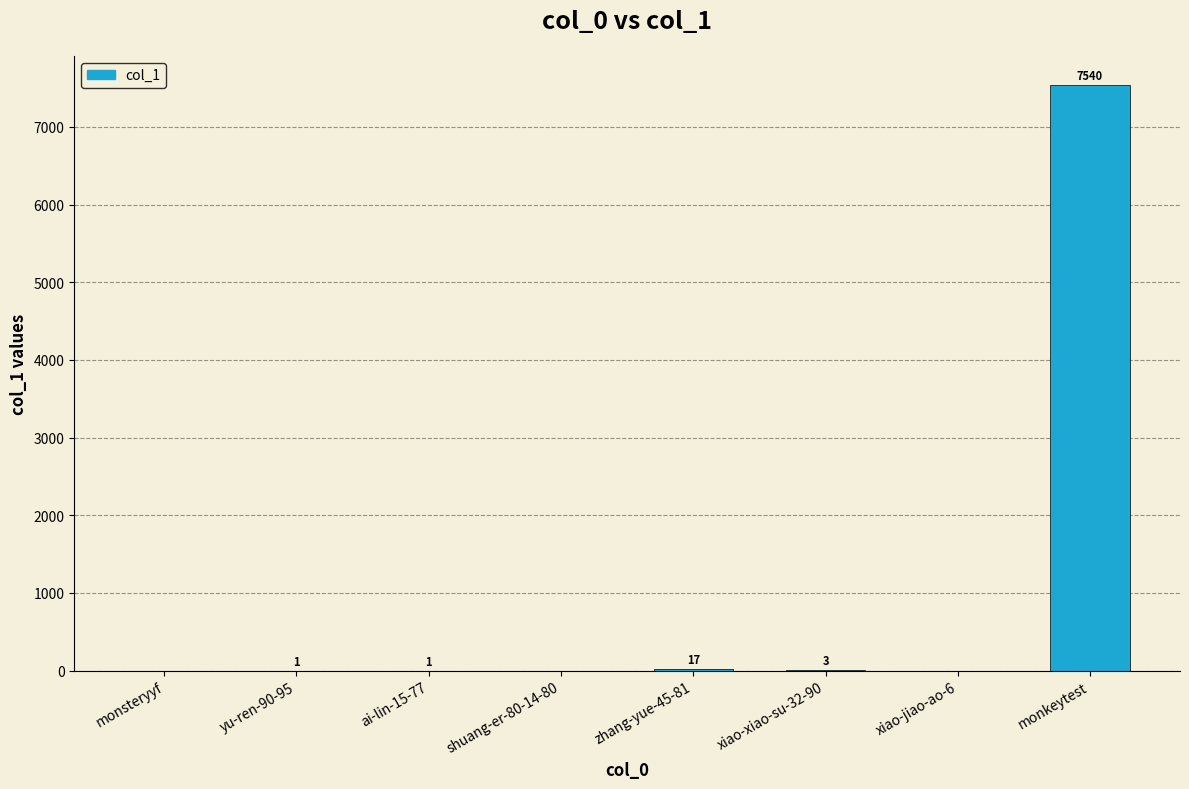

Which category has the highest value across all series?

monkeytest